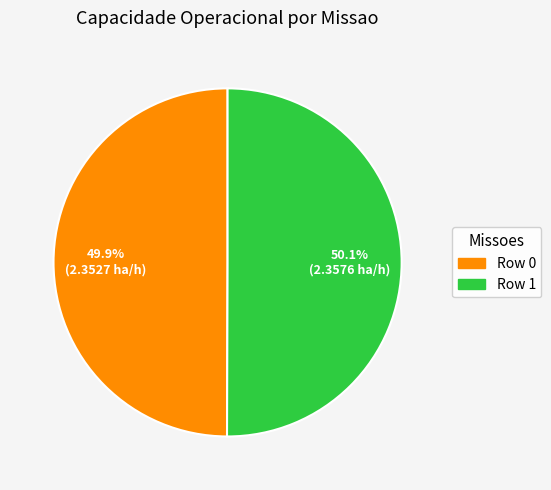

Count the number of slices in the pie.

2